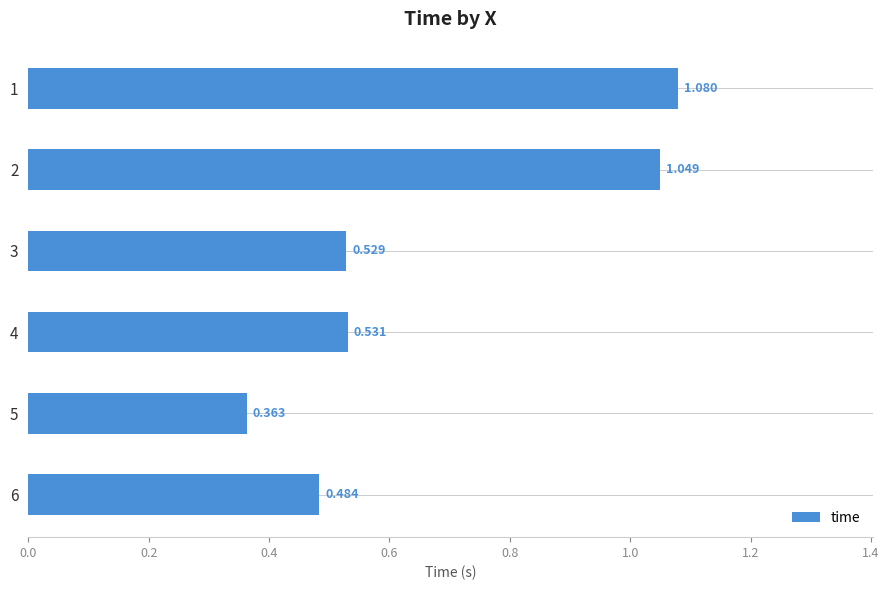

Rank the categories by value from highest to lowest.

1, 2, 4, 3, 6, 5